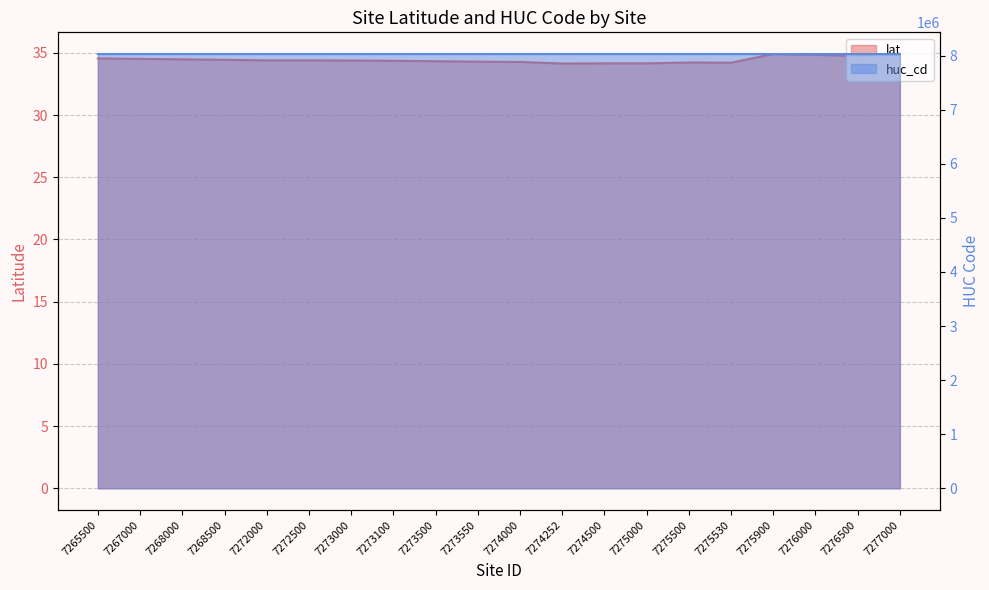

True or false: huc_cd and lat cross at least once.

False